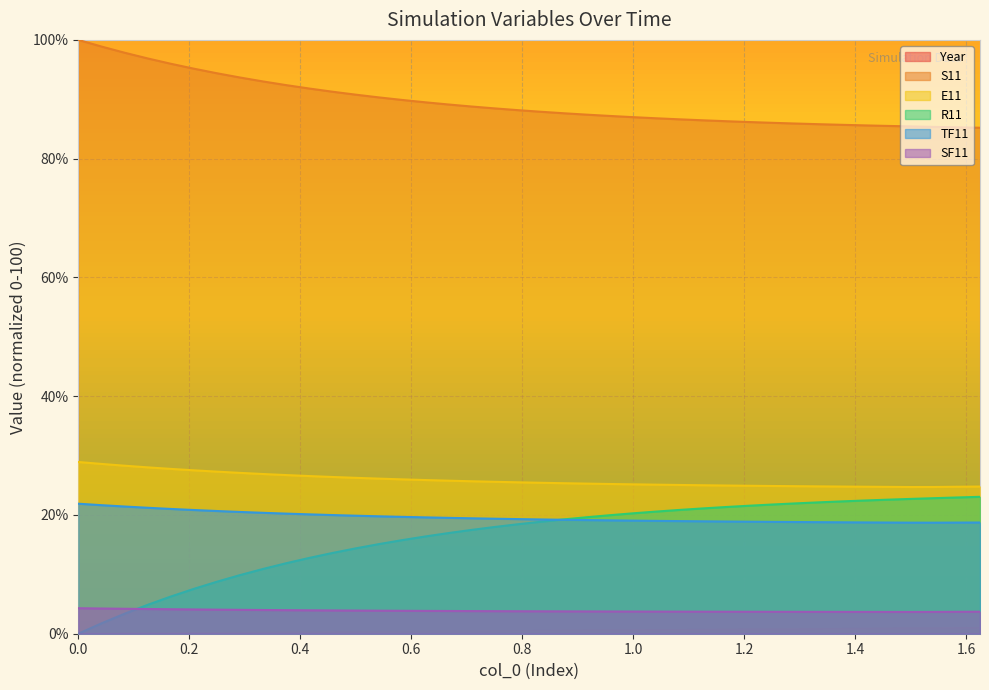

What is the total value across all series at 0.0?

155.1